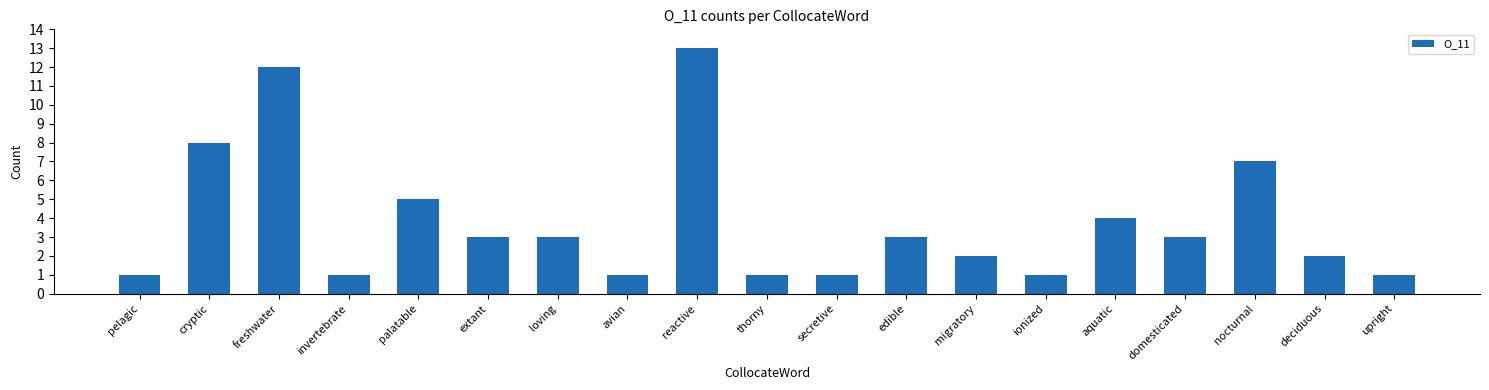

Reading left to right, list all the values displayed in this chart.

1	8	12	1	5	3	3	1	13	1	1	3	2	1	4	3	7	2	1